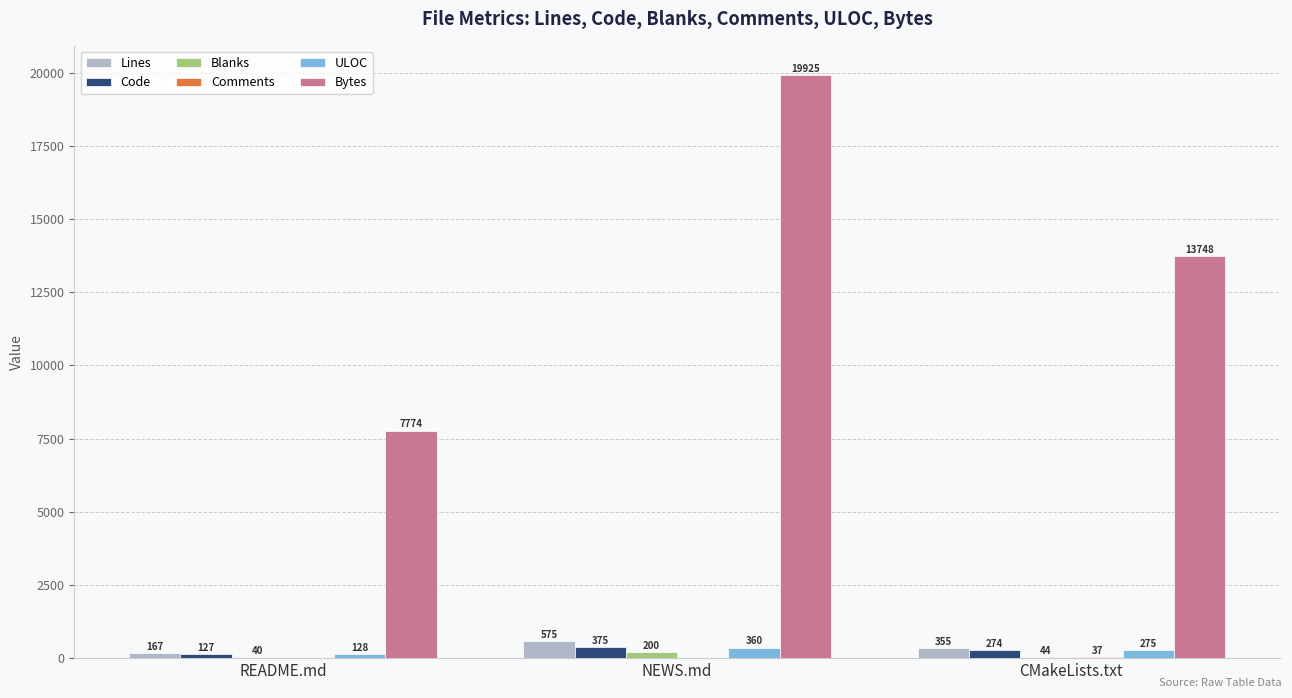

What is the highest value of the ULOC series?

360